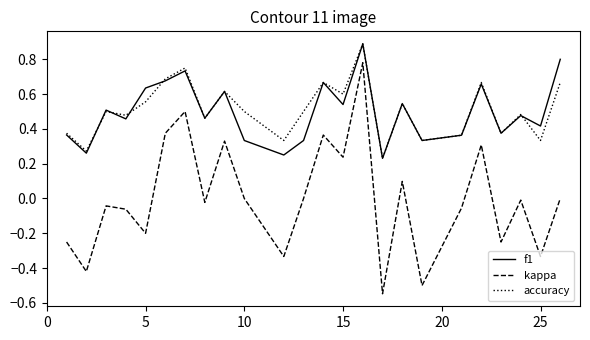

What is the maximum value for f1?

0.9